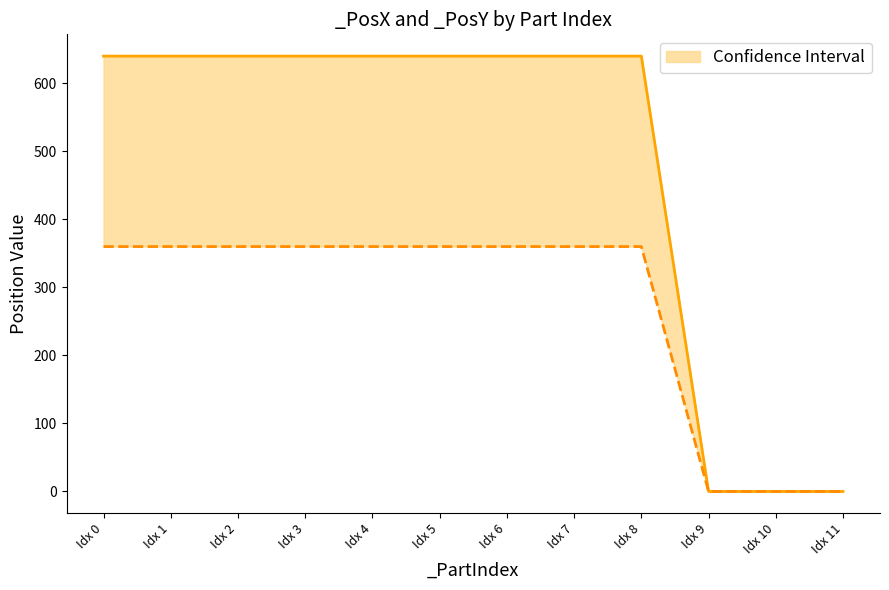

At how many categories does at least one series exceed 176?

9